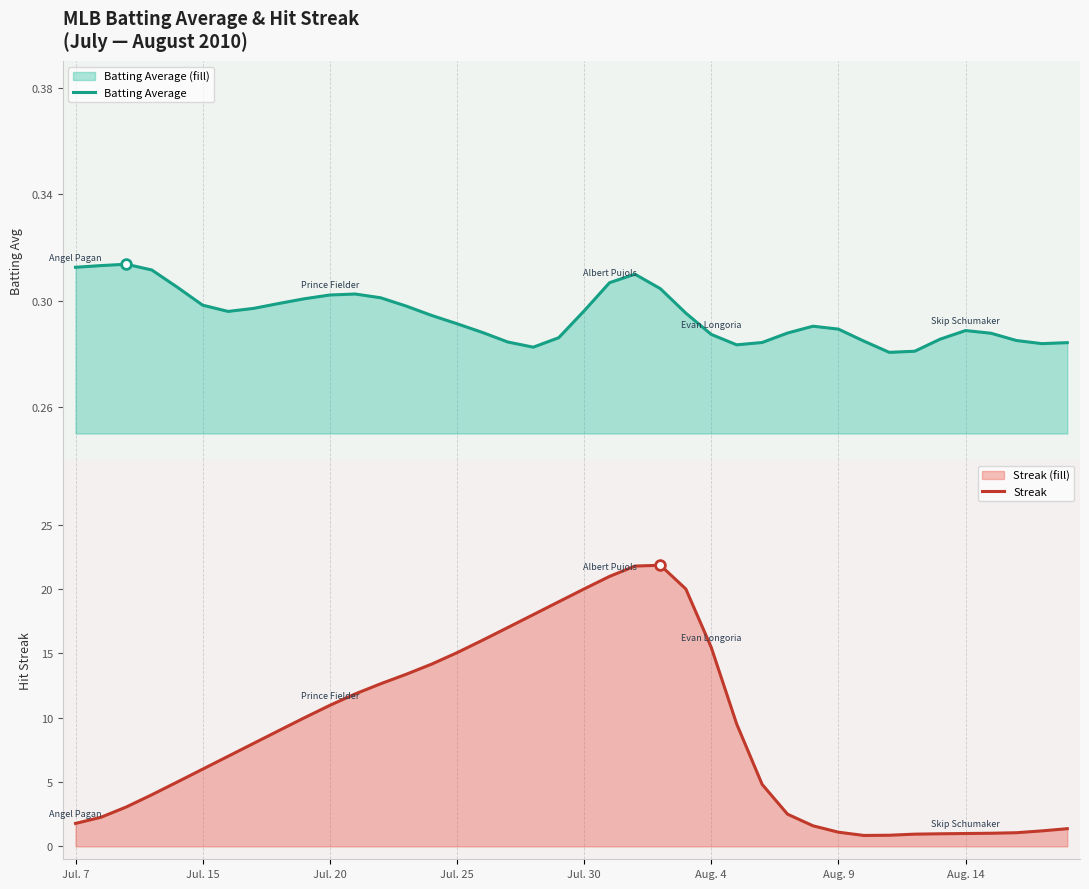

At which category does the chart reach its minimum across all series?

32